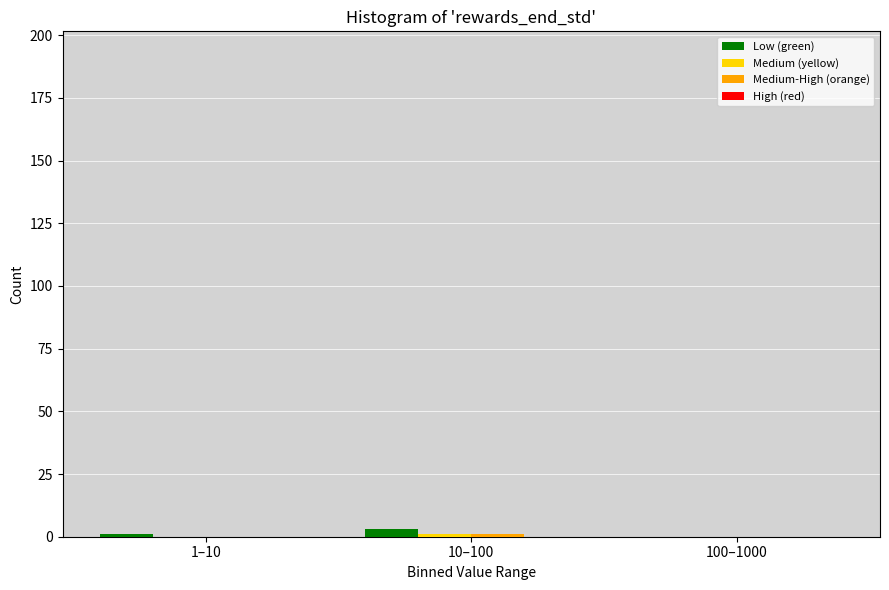

The Low (green) series shows 0 at 100–1000. True or false?

True